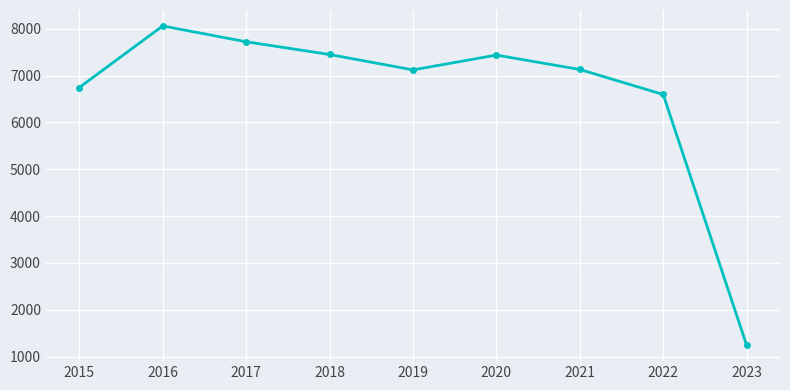

How many lines are shown in the chart?

1